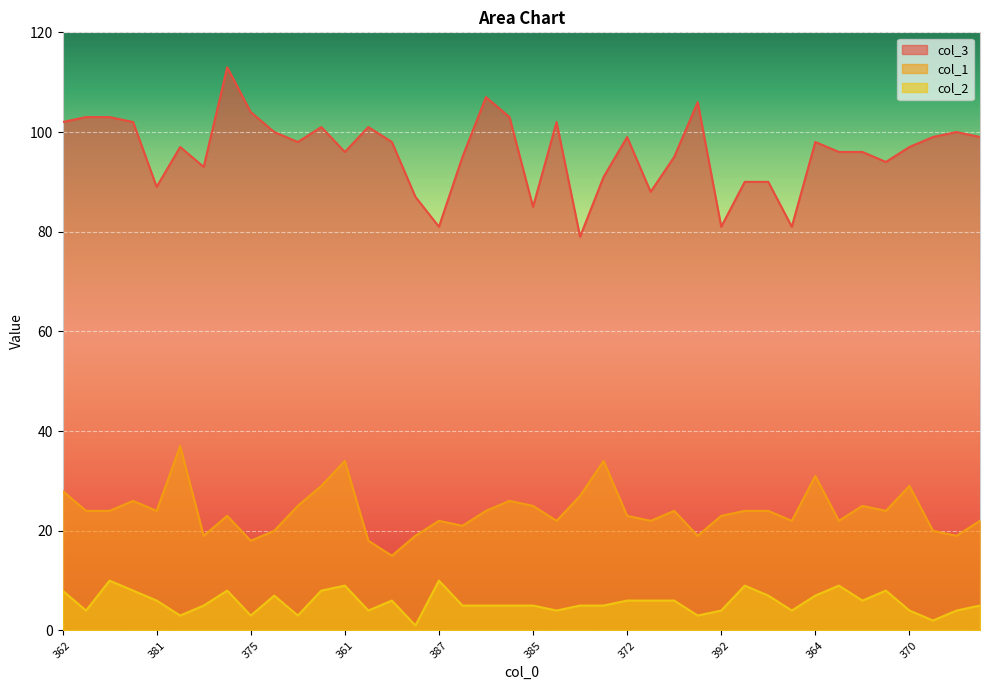

Which series has the largest range (max minus min)?

col_3